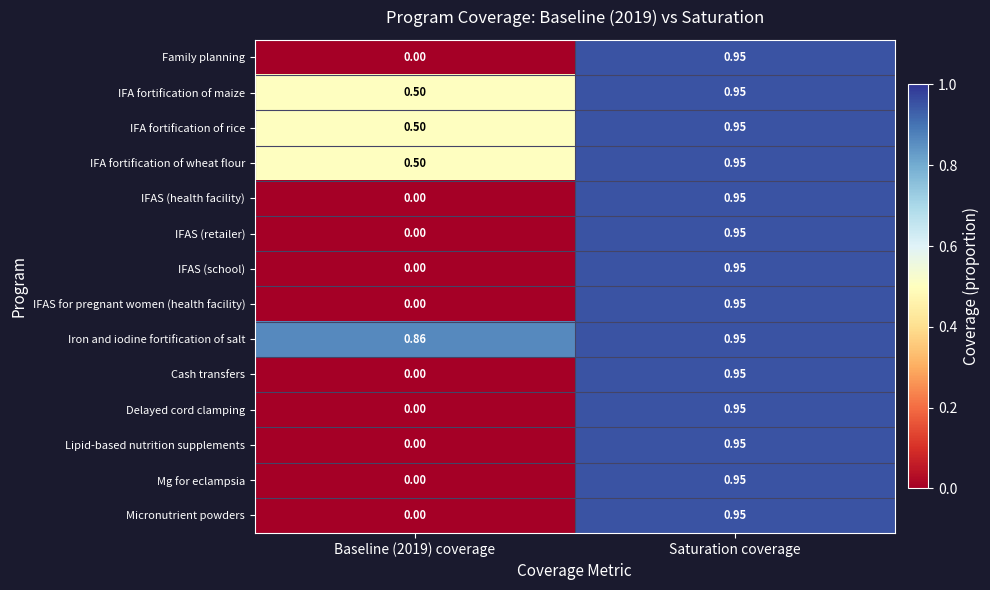

Which series has the largest total across all categories?

Iron and iodine fortification of salt